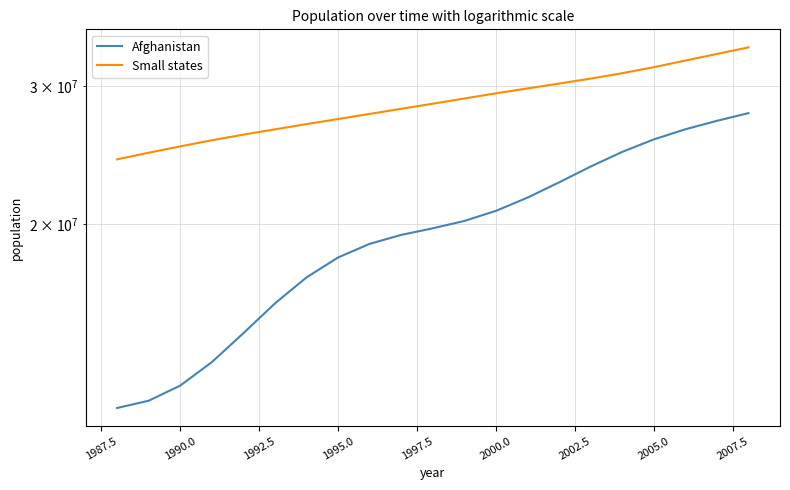

How many data points in Afghanistan are above 19737765?

10